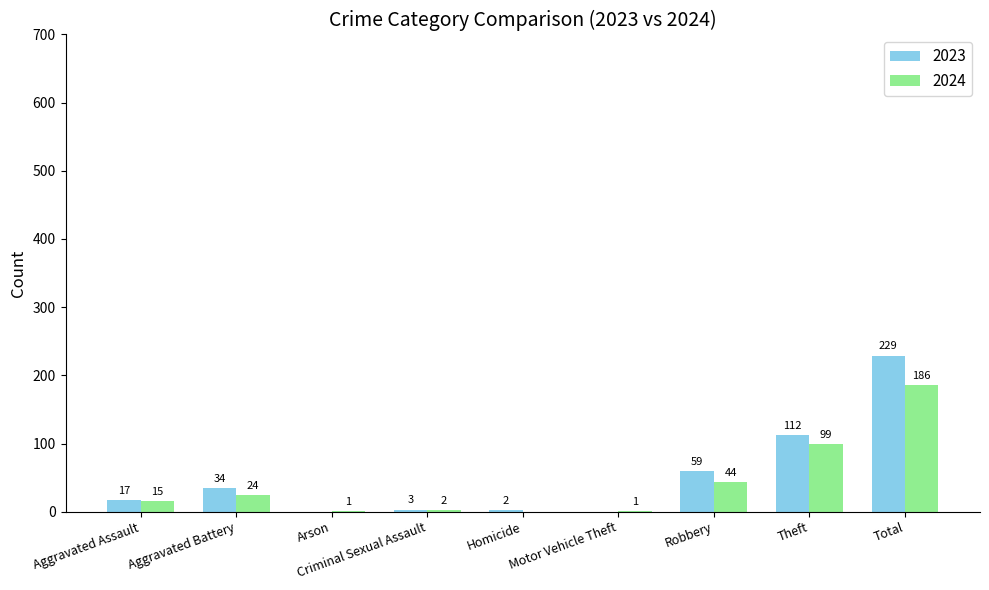

Which series has the largest total across all categories?

2023